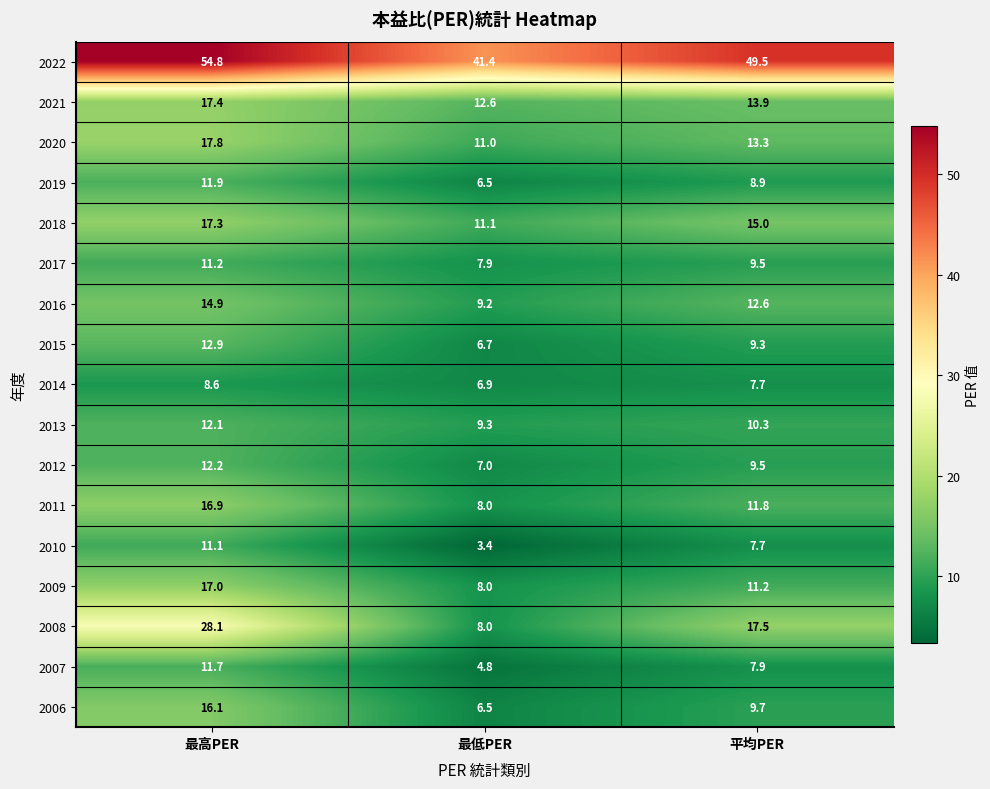

What is the sum of the 2013 values at 最低PER and 平均PER?

19.6